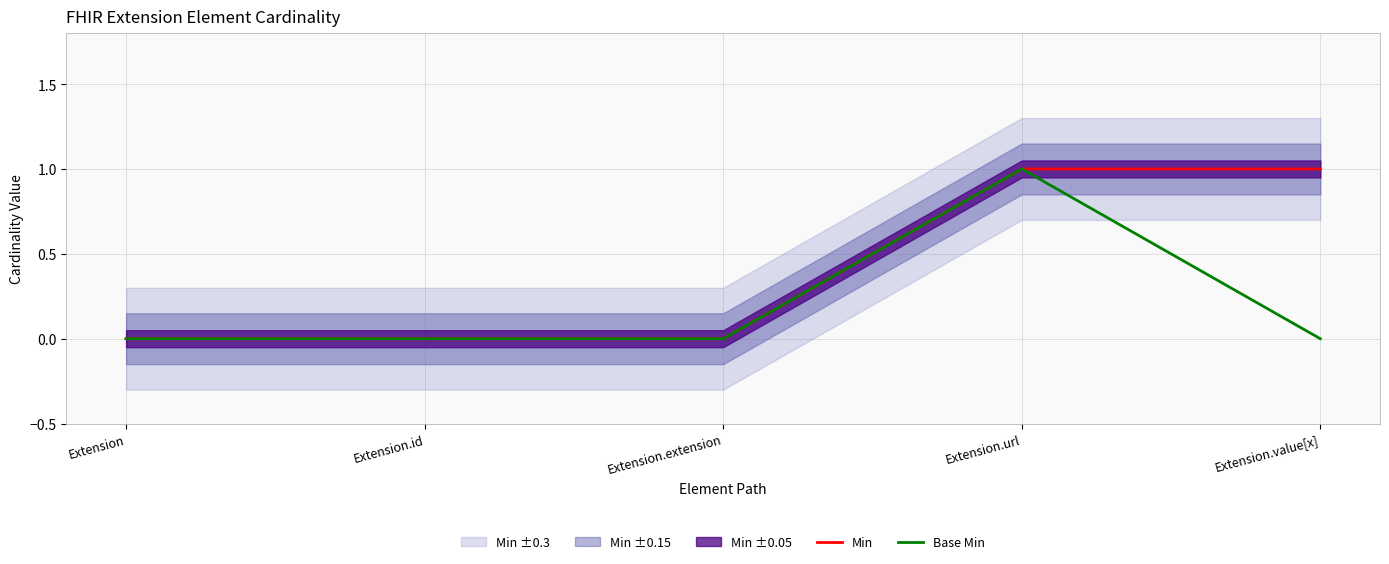

Which has a higher value, Extension or Extension.id?

Extension